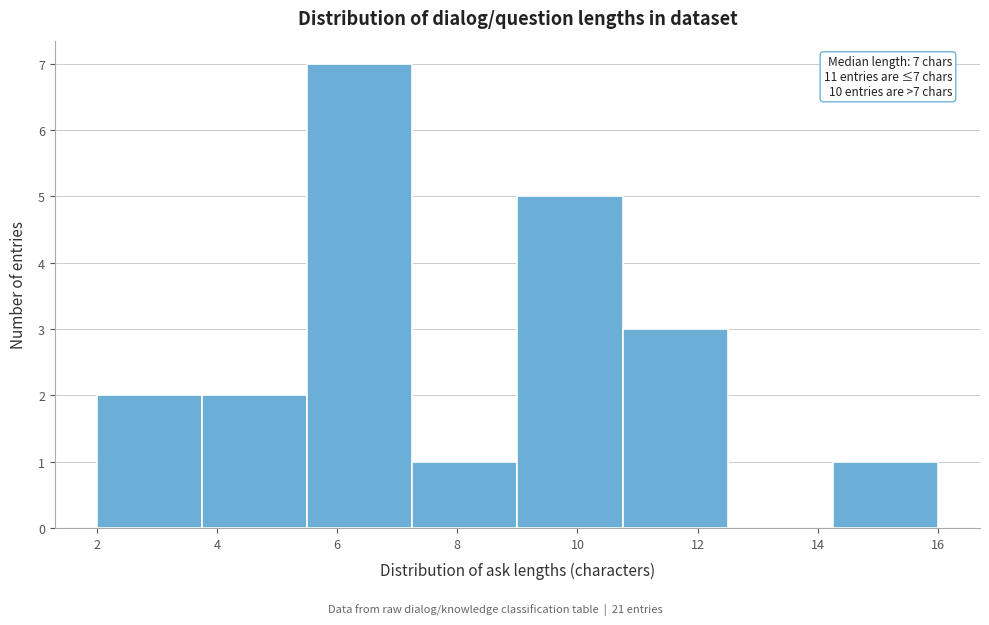

Which range on the x-axis has the tallest bar?

5.50 to 7.25